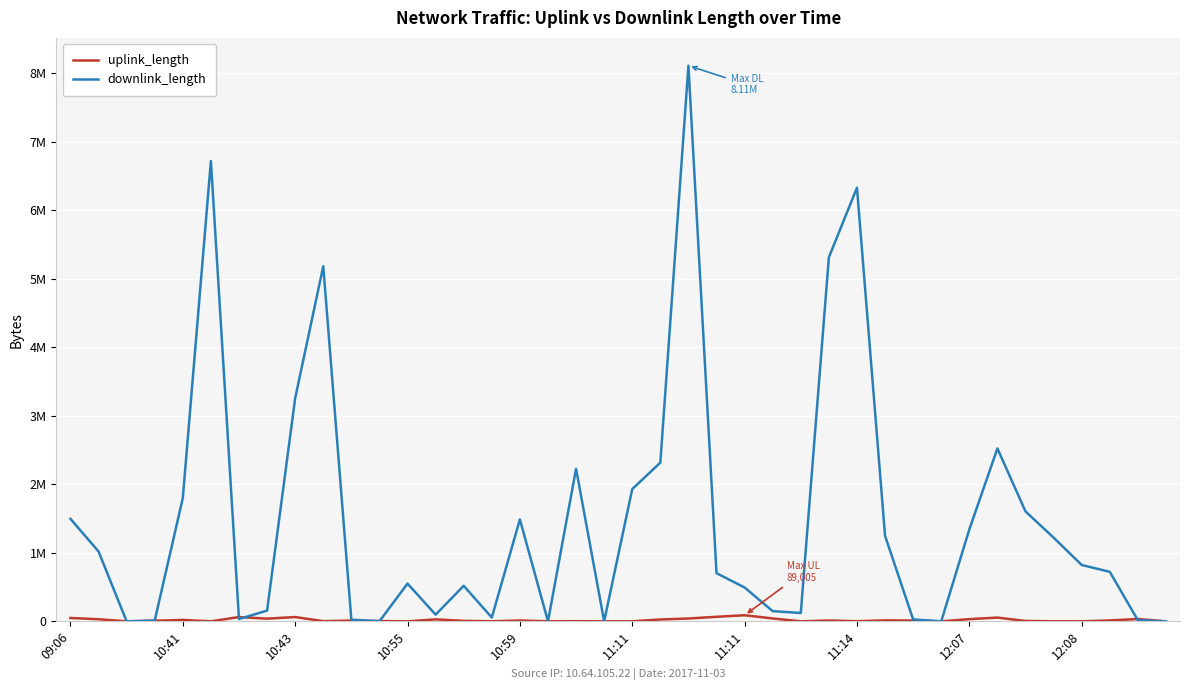

True or false: uplink_length and downlink_length intersect in this chart.

True